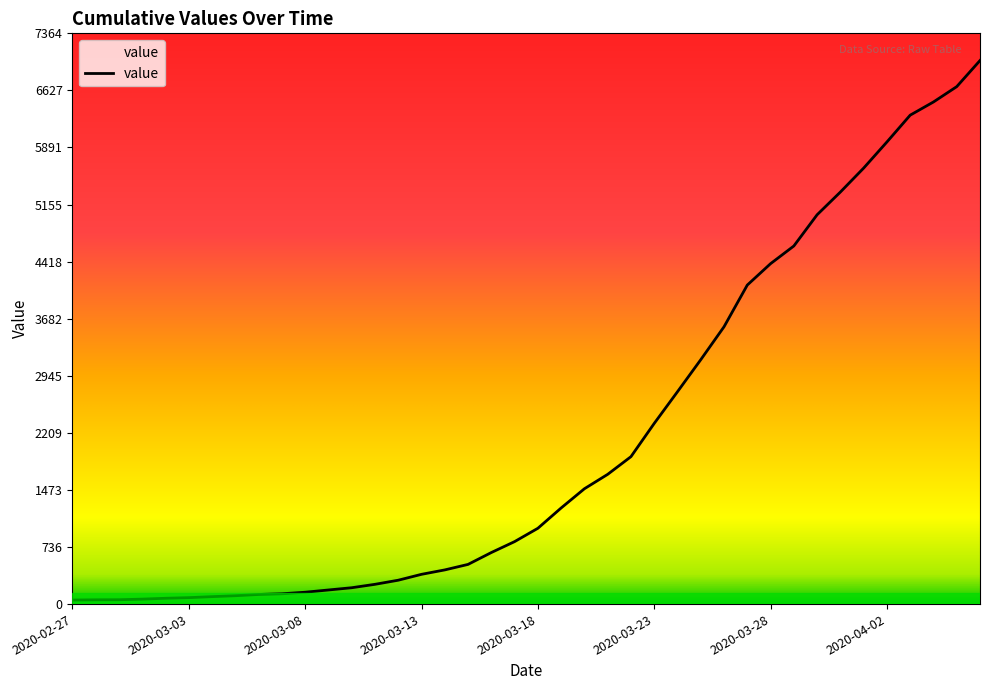

List the labels in order of value, largest first.

2020-04-06, 2020-04-05, 2020-04-04, 2020-04-03, 2020-04-02, 2020-04-01, 2020-03-31, 2020-03-30, 2020-03-29, 2020-03-28, 2020-03-27, 2020-03-26, 2020-03-25, 2020-03-24, 2020-03-23, 2020-03-22, 2020-03-21, 2020-03-20, 2020-03-19, 2020-03-18, 2020-03-17, 2020-03-16, 2020-03-15, 2020-03-14, 2020-03-13, 2020-03-12, 2020-03-11, 2020-03-10, 2020-03-09, 2020-03-08, 2020-03-07, 2020-03-06, 2020-03-05, 2020-03-04, 2020-03-03, 2020-03-02, 2020-03-01, 2020-02-29, 2020-02-28, 2020-02-27